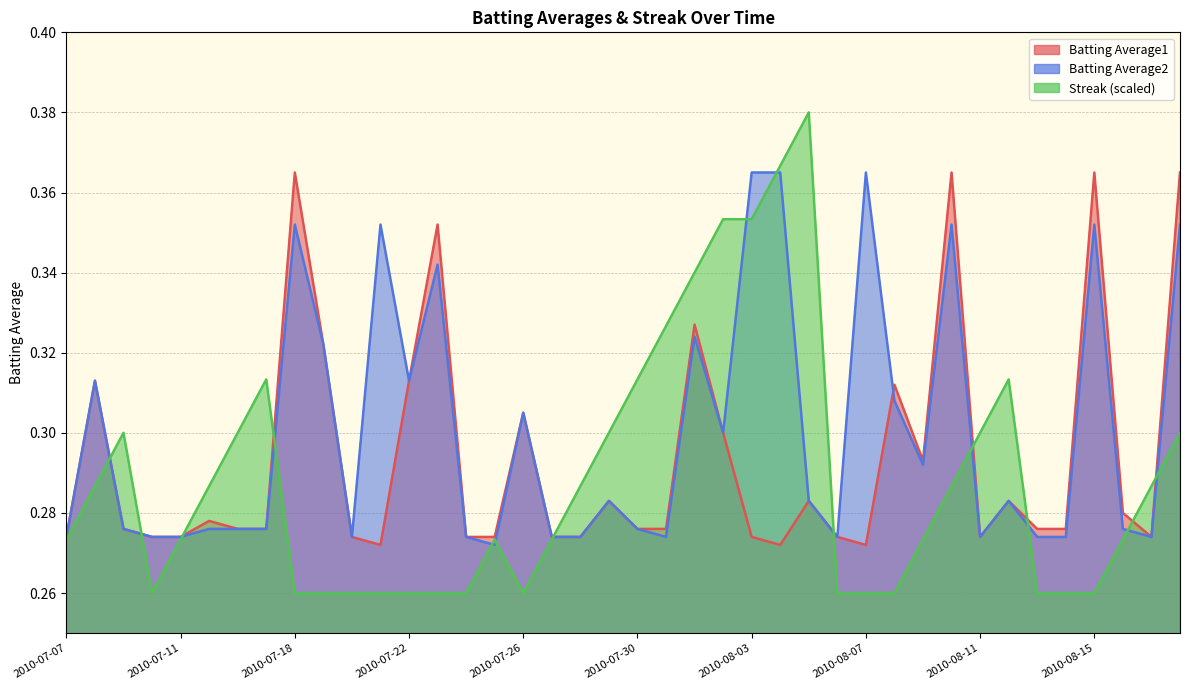

Count the number of categories in the chart.

40